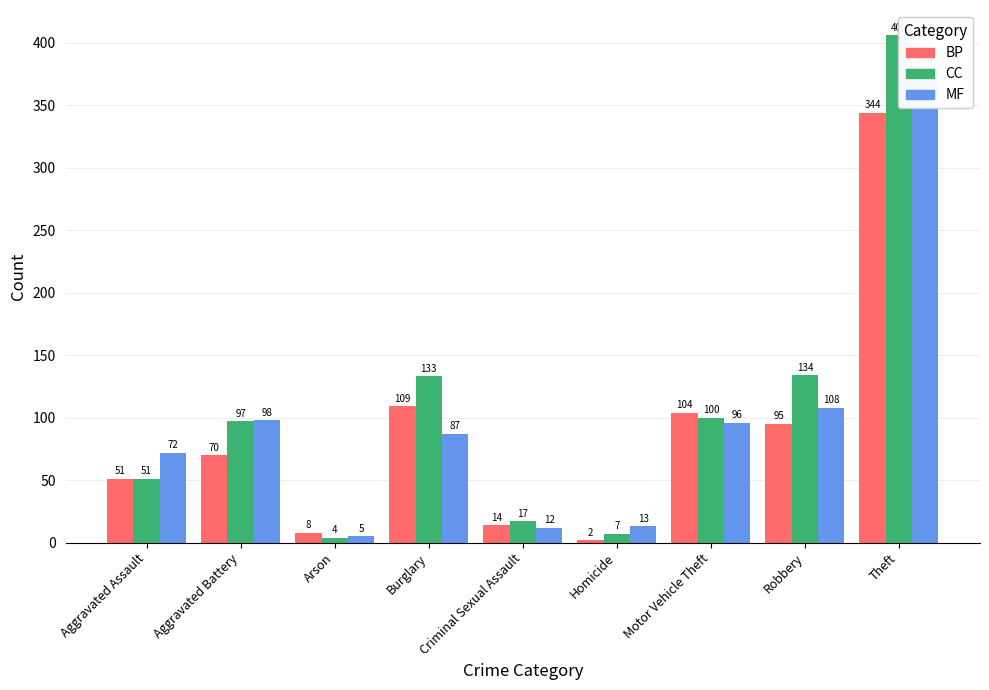

Reading left to right, transcribe all the data shown in this chart.

BP: Aggravated Assault=51	Aggravated Battery=70	Arson=8	Burglary=109	Criminal Sexual Assault=14	Homicide=2	Motor Vehicle Theft=104	Robbery=95	Theft=344
CC: Aggravated Assault=51	Aggravated Battery=97	Arson=4	Burglary=133	Criminal Sexual Assault=17	Homicide=7	Motor Vehicle Theft=100	Robbery=134	Theft=406
MF: Aggravated Assault=72	Aggravated Battery=98	Arson=5	Burglary=87	Criminal Sexual Assault=12	Homicide=13	Motor Vehicle Theft=96	Robbery=108	Theft=380